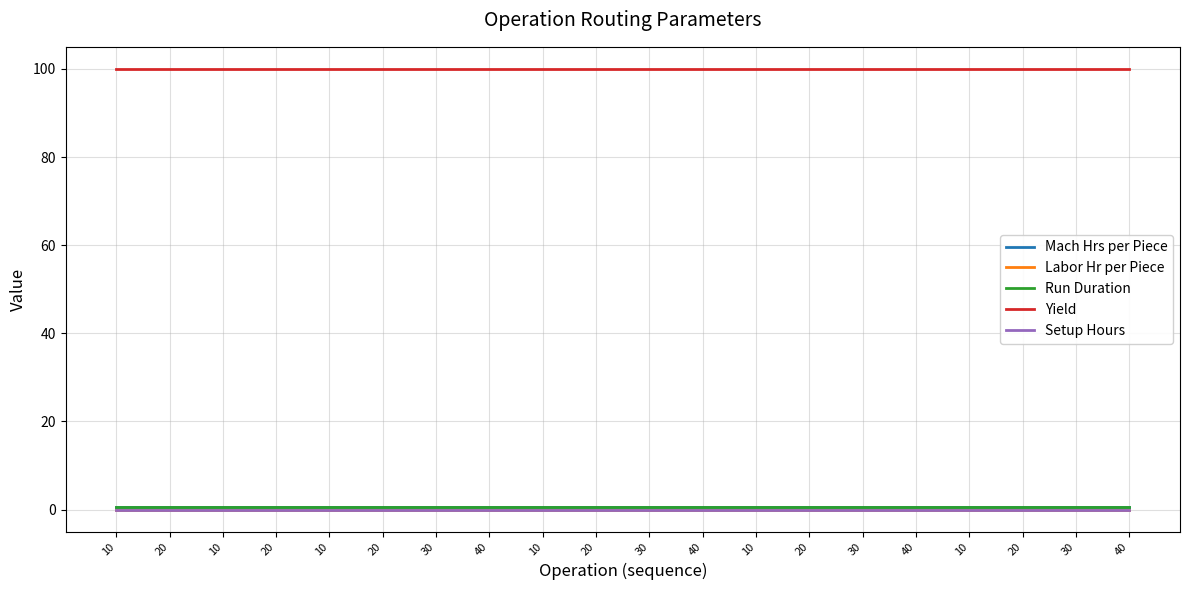

Does the chart display data point markers on the line(s)?

No